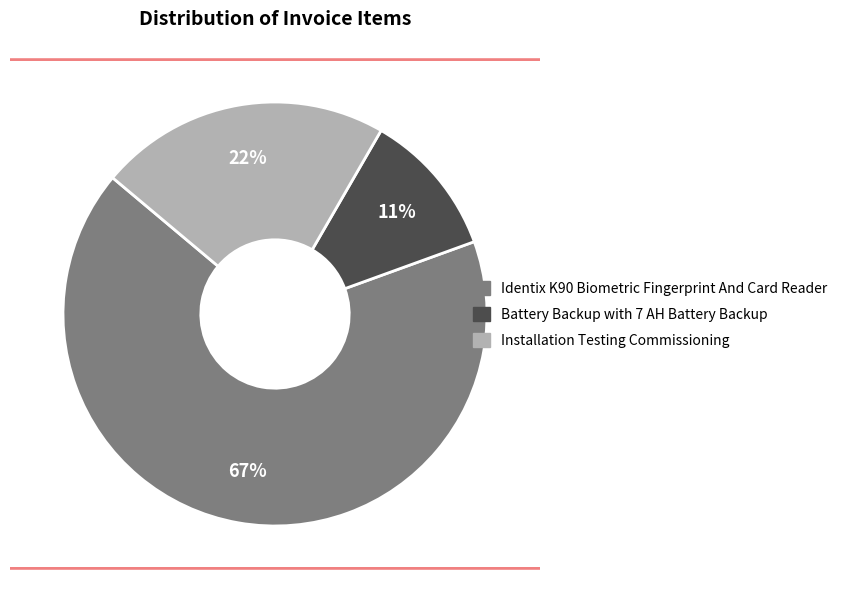

The Battery Backup with 7 AH Battery Backup slice represents 26% of the pie. True or false?

False